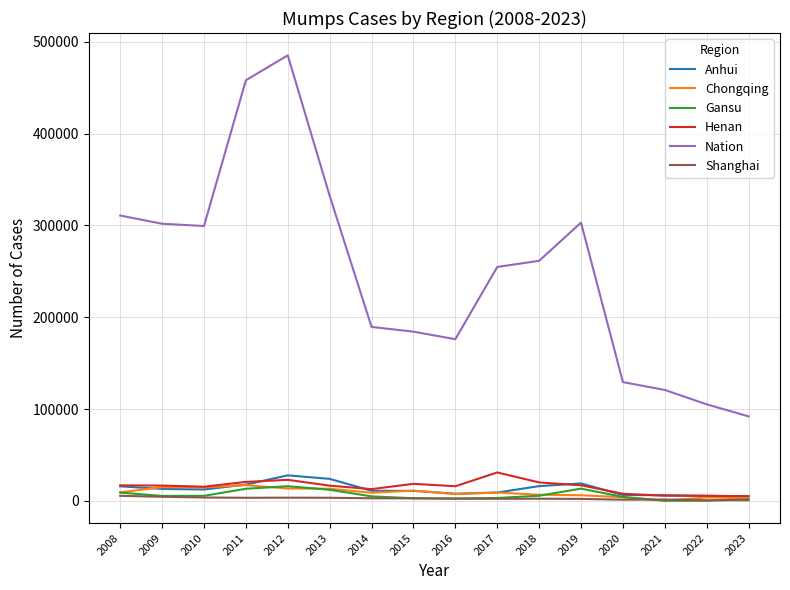

Which series has the largest range (max minus min)?

Nation